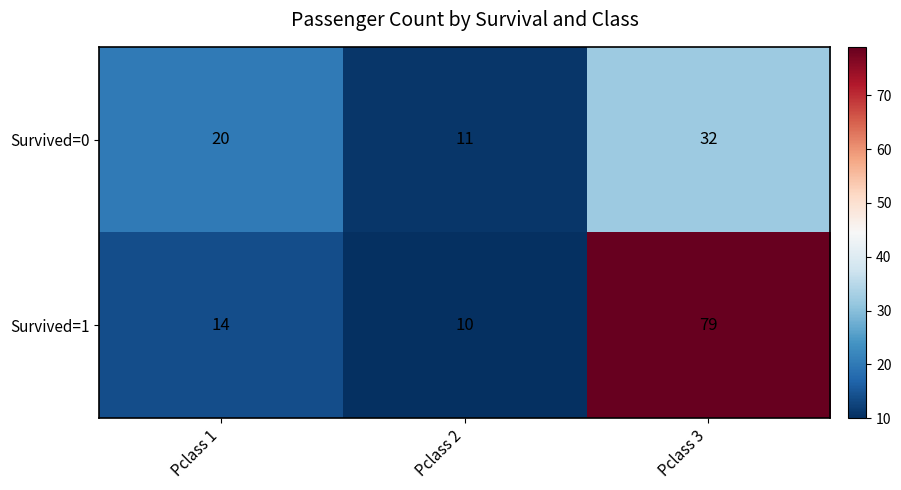

At how many categories does at least one series exceed 63?

1